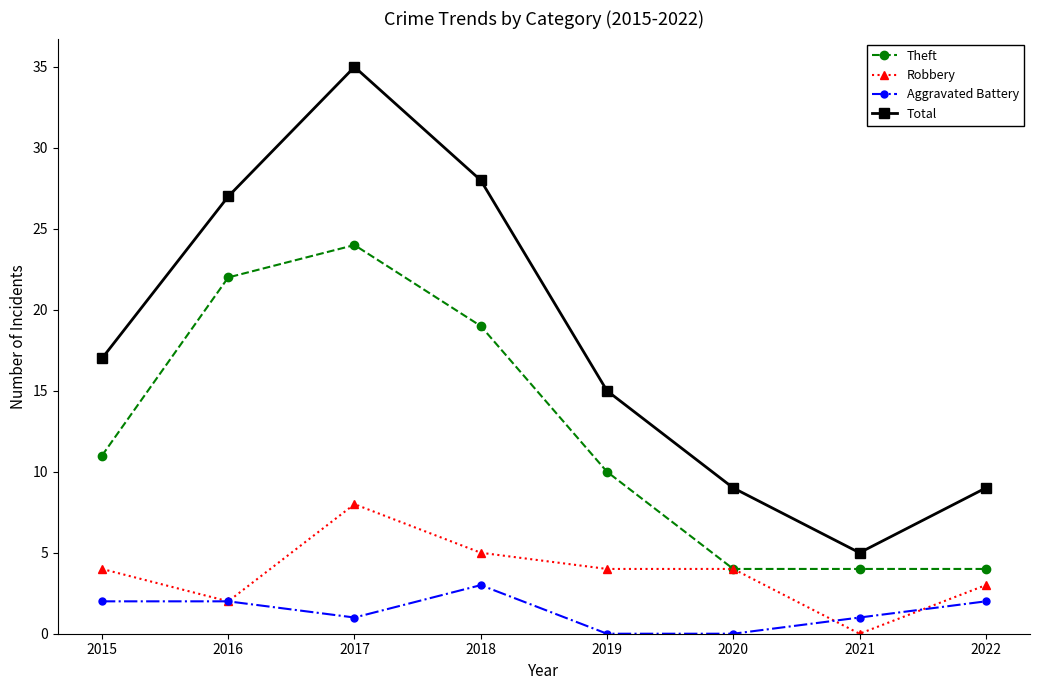

What is the sum of all Aggravated Battery values?

11